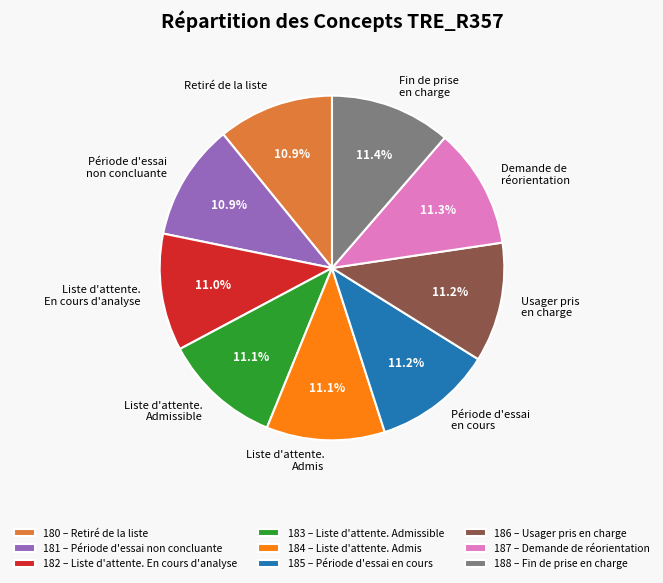

Is there any slice that represents more than half of the pie?

No